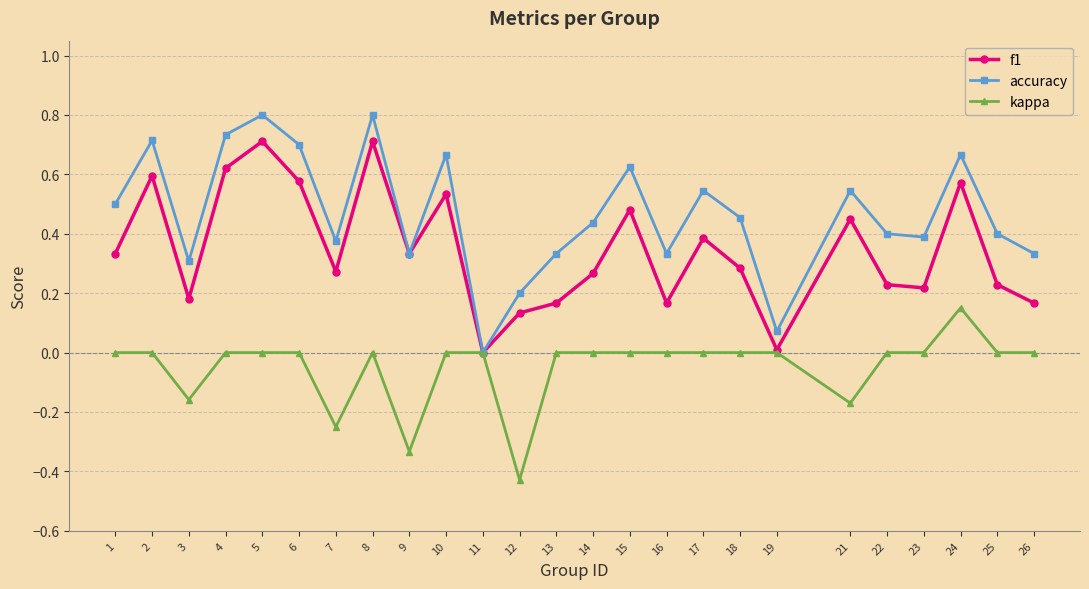

Count the number of categories in the chart.

25